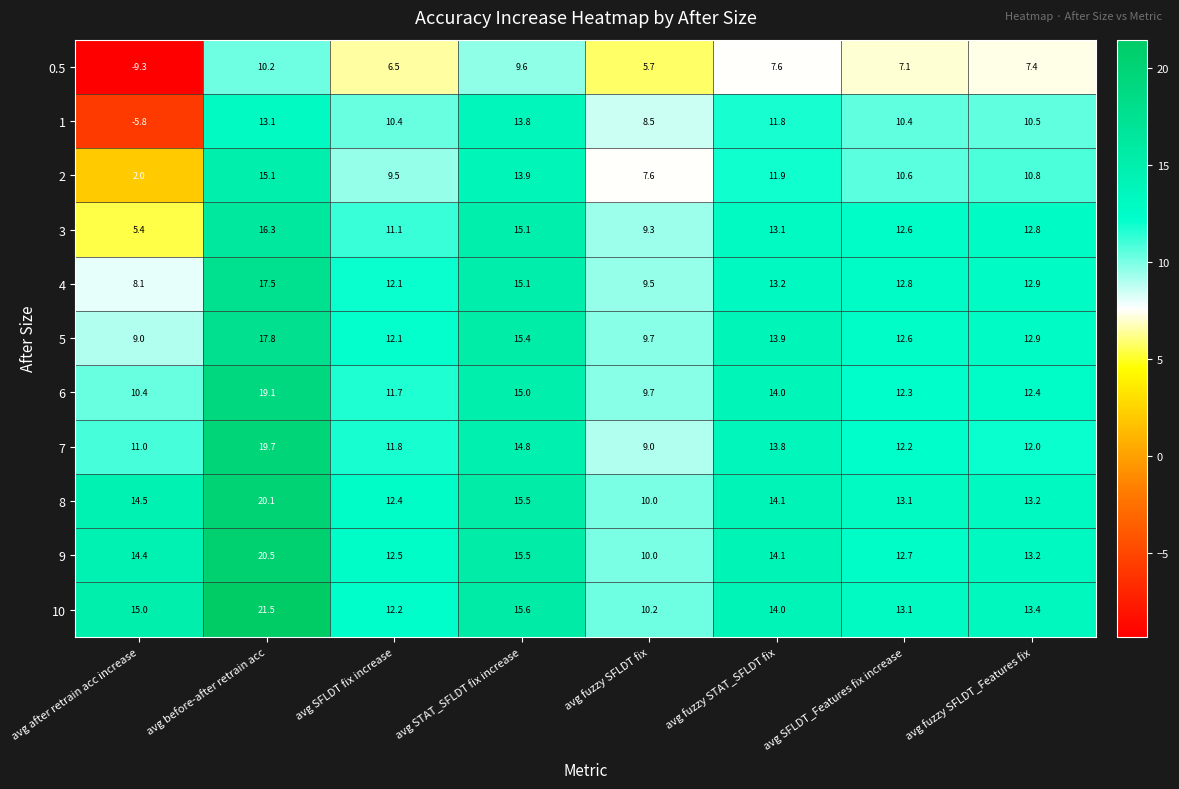

Where does the 0.5 series first go above 7?

avg before-after retrain acc